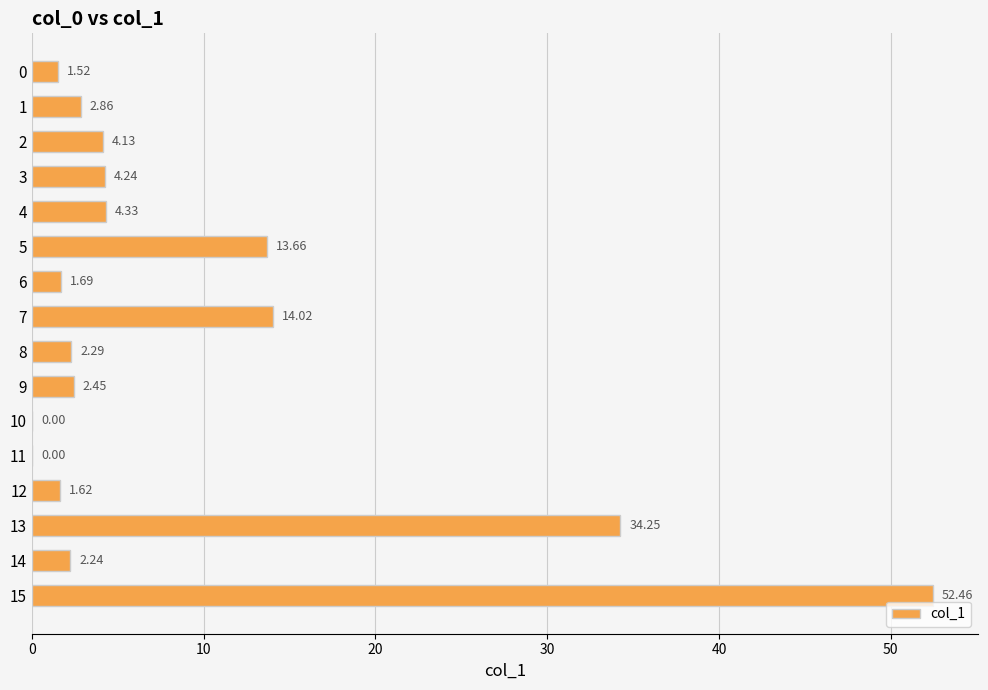

What is the sum of all values?

141.8